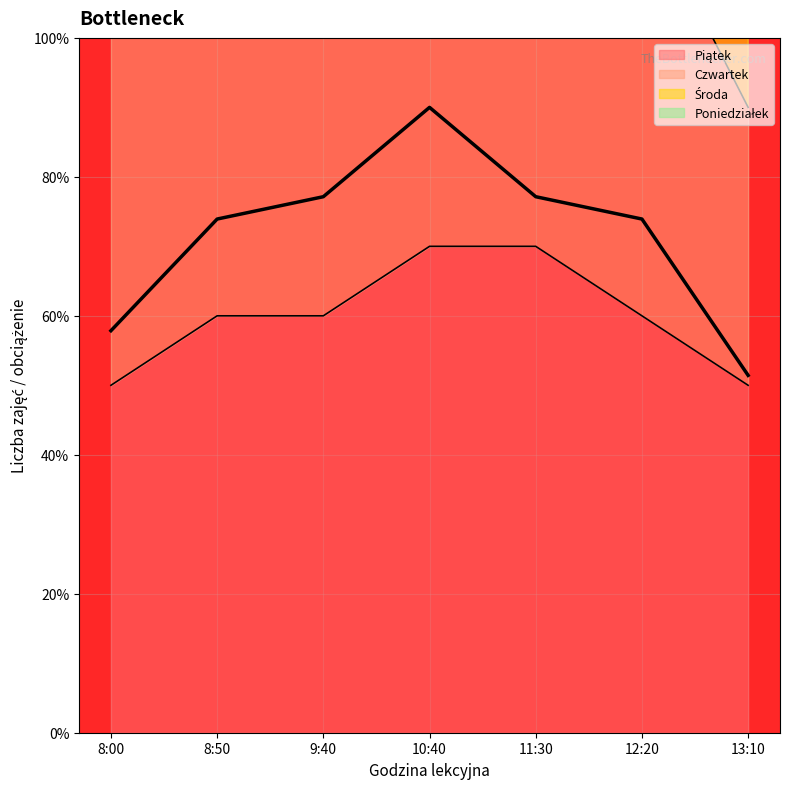

True or false: Piątek and Czwartek cross at least once.

False